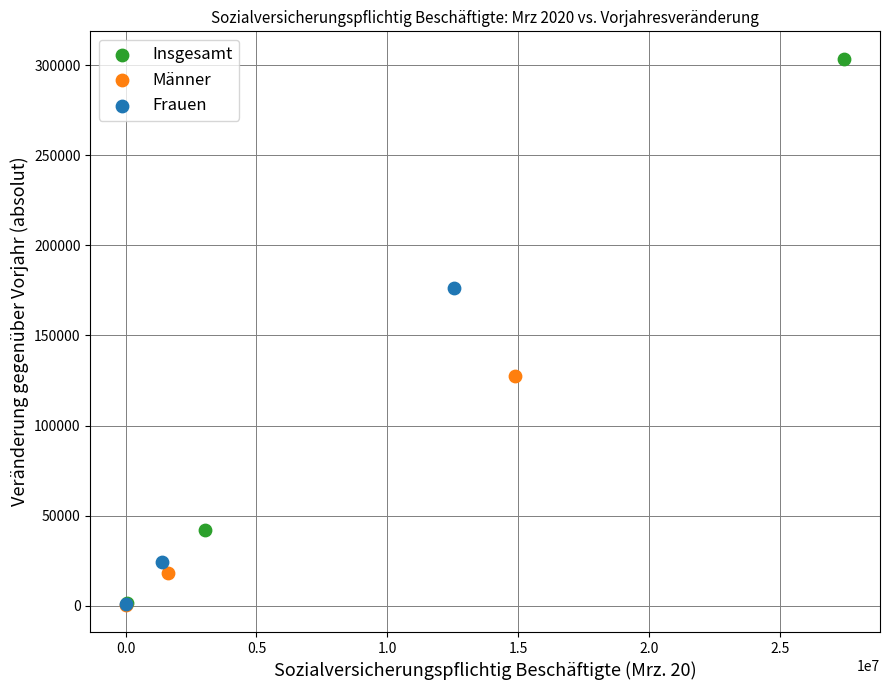

Which series reaches the maximum Y coordinate?

Insgesamt